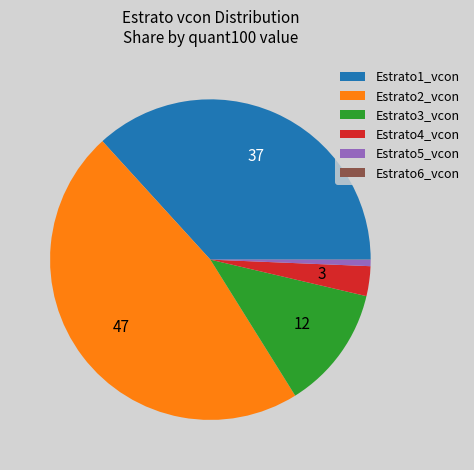

Is it true that Estrato5_vcon is 16% of the pie?

False